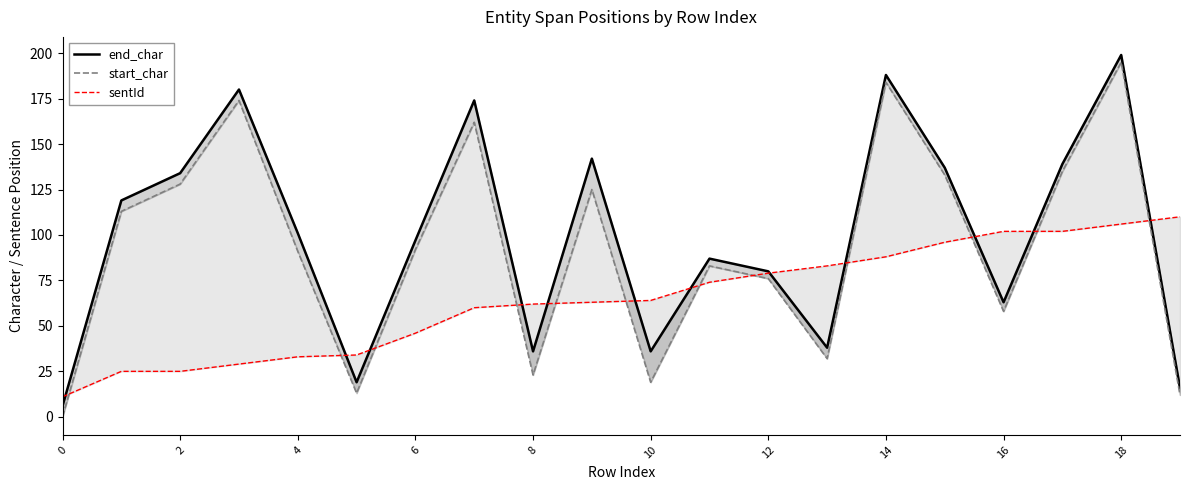

What are all the series names shown in the legend?

end_char, start_char, sentId